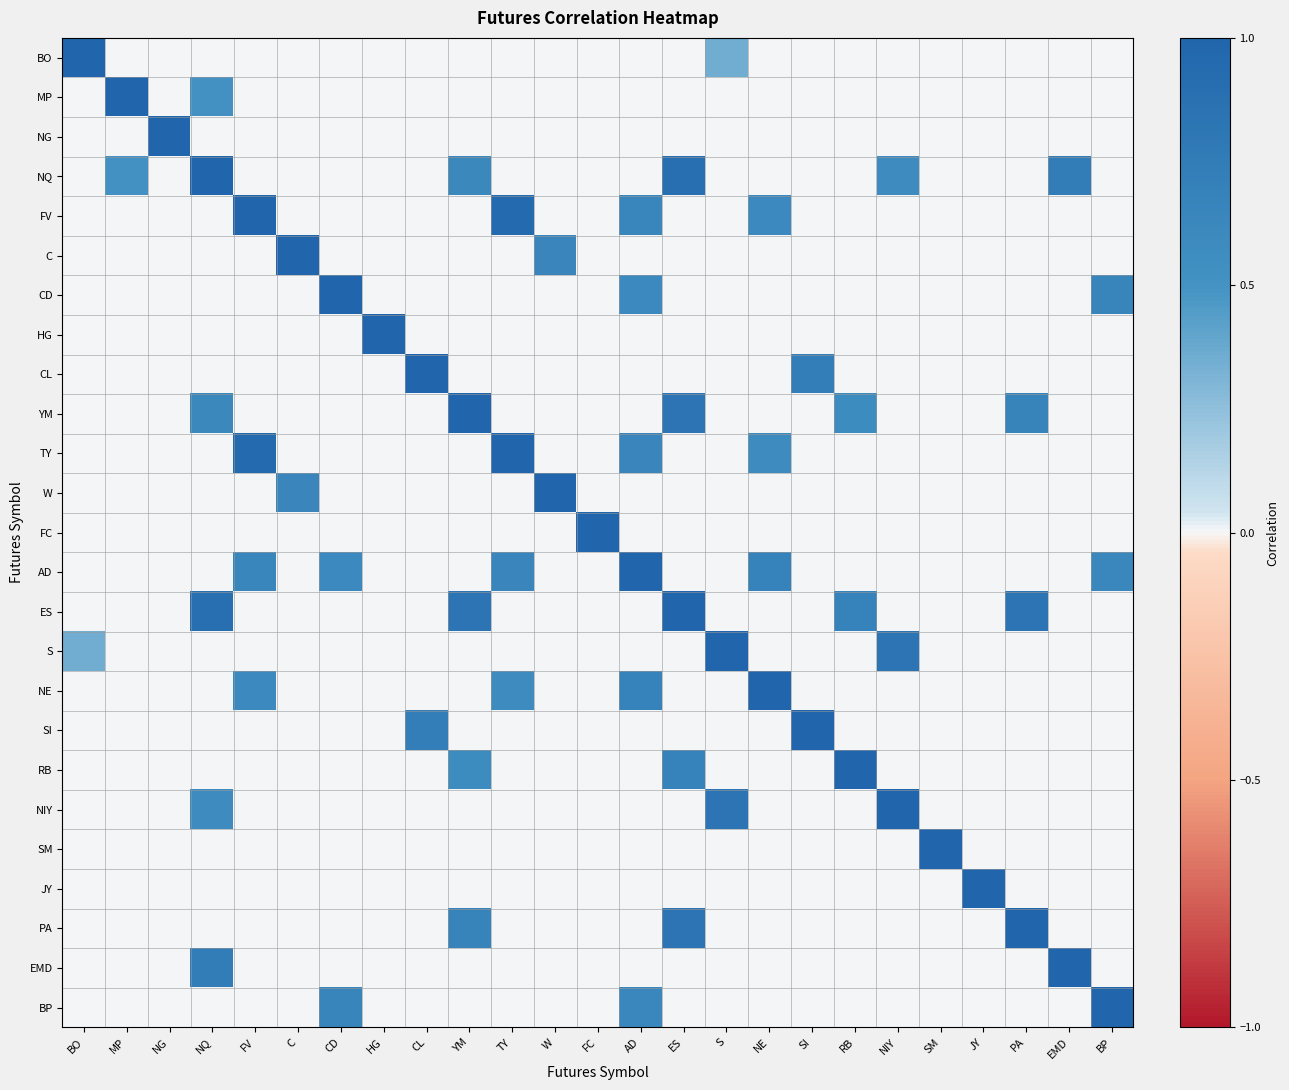

Reading left to right, list all the values displayed in this chart.

BO: BO=1.0	MP=0.0	NG=0.0	NQ=0.0	FV=0.0	C=0.0	CD=0.0	HG=0.0	CL=0.0	YM=0.0	TY=0.0	W=0.0	FC=0.0	AD=0.0	ES=0.0	S=0.3	NE=0.0	SI=0.0	RB=0.0	NIY=0.0	SM=0.0	JY=0.0	PA=0.0	EMD=0.0	BP=0.0
MP: BO=0.0	MP=1.0	NG=0.0	NQ=0.5	FV=0.0	C=0.0	CD=0.0	HG=0.0	CL=0.0	YM=0.0	TY=0.0	W=0.0	FC=0.0	AD=0.0	ES=0.0	S=0.0	NE=0.0	SI=0.0	RB=0.0	NIY=0.0	SM=0.0	JY=0.0	PA=0.0	EMD=0.0	BP=0.0
NG: BO=0.0	MP=0.0	NG=1.0	NQ=0.0	FV=0.0	C=0.0	CD=0.0	HG=0.0	CL=0.0	YM=0.0	TY=0.0	W=0.0	FC=0.0	AD=0.0	ES=0.0	S=0.0	NE=0.0	SI=0.0	RB=0.0	NIY=0.0	SM=0.0	JY=0.0	PA=0.0	EMD=0.0	BP=0.0
NQ: BO=0.0	MP=0.5	NG=0.0	NQ=1.0	FV=0.0	C=0.0	CD=0.0	HG=0.0	CL=0.0	YM=0.6	TY=0.0	W=0.0	FC=0.0	AD=0.0	ES=0.9	S=0.0	NE=0.0	SI=0.0	RB=0.0	NIY=0.6	SM=0.0	JY=0.0	PA=0.0	EMD=0.7	BP=0.0
FV: BO=0.0	MP=0.0	NG=0.0	NQ=0.0	FV=1.0	C=0.0	CD=0.0	HG=0.0	CL=0.0	YM=0.0	TY=0.9	W=0.0	FC=0.0	AD=0.6	ES=0.0	S=0.0	NE=0.6	SI=0.0	RB=0.0	NIY=0.0	SM=0.0	JY=0.0	PA=0.0	EMD=0.0	BP=0.0
C: BO=0.0	MP=0.0	NG=0.0	NQ=0.0	FV=0.0	C=1.0	CD=0.0	HG=0.0	CL=0.0	YM=0.0	TY=0.0	W=0.6	FC=0.0	AD=0.0	ES=0.0	S=0.0	NE=0.0	SI=0.0	RB=0.0	NIY=0.0	SM=0.0	JY=0.0	PA=0.0	EMD=0.0	BP=0.0
CD: BO=0.0	MP=0.0	NG=0.0	NQ=0.0	FV=0.0	C=0.0	CD=1.0	HG=0.0	CL=0.0	YM=0.0	TY=0.0	W=0.0	FC=0.0	AD=0.6	ES=0.0	S=0.0	NE=0.0	SI=0.0	RB=0.0	NIY=0.0	SM=0.0	JY=0.0	PA=0.0	EMD=0.0	BP=0.7
HG: BO=0.0	MP=0.0	NG=0.0	NQ=0.0	FV=0.0	C=0.0	CD=0.0	HG=1.0	CL=0.0	YM=0.0	TY=0.0	W=0.0	FC=0.0	AD=0.0	ES=0.0	S=0.0	NE=0.0	SI=0.0	RB=0.0	NIY=0.0	SM=0.0	JY=0.0	PA=0.0	EMD=0.0	BP=0.0
CL: BO=0.0	MP=0.0	NG=0.0	NQ=0.0	FV=0.0	C=0.0	CD=0.0	HG=0.0	CL=1.0	YM=0.0	TY=0.0	W=0.0	FC=0.0	AD=0.0	ES=0.0	S=0.0	NE=0.0	SI=0.7	RB=0.0	NIY=0.0	SM=0.0	JY=0.0	PA=0.0	EMD=0.0	BP=0.0
YM: BO=0.0	MP=0.0	NG=0.0	NQ=0.6	FV=0.0	C=0.0	CD=0.0	HG=0.0	CL=0.0	YM=1.0	TY=0.0	W=0.0	FC=0.0	AD=0.0	ES=0.8	S=0.0	NE=0.0	SI=0.0	RB=0.6	NIY=0.0	SM=0.0	JY=0.0	PA=0.7	EMD=0.0	BP=0.0
TY: BO=0.0	MP=0.0	NG=0.0	NQ=0.0	FV=0.9	C=0.0	CD=0.0	HG=0.0	CL=0.0	YM=0.0	TY=1.0	W=0.0	FC=0.0	AD=0.6	ES=0.0	S=0.0	NE=0.6	SI=0.0	RB=0.0	NIY=0.0	SM=0.0	JY=0.0	PA=0.0	EMD=0.0	BP=0.0
W: BO=0.0	MP=0.0	NG=0.0	NQ=0.0	FV=0.0	C=0.6	CD=0.0	HG=0.0	CL=0.0	YM=0.0	TY=0.0	W=1.0	FC=0.0	AD=0.0	ES=0.0	S=0.0	NE=0.0	SI=0.0	RB=0.0	NIY=0.0	SM=0.0	JY=0.0	PA=0.0	EMD=0.0	BP=0.0
FC: BO=0.0	MP=0.0	NG=0.0	NQ=0.0	FV=0.0	C=0.0	CD=0.0	HG=0.0	CL=0.0	YM=0.0	TY=0.0	W=0.0	FC=1.0	AD=0.0	ES=0.0	S=0.0	NE=0.0	SI=0.0	RB=0.0	NIY=0.0	SM=0.0	JY=0.0	PA=0.0	EMD=0.0	BP=0.0
AD: BO=0.0	MP=0.0	NG=0.0	NQ=0.0	FV=0.6	C=0.0	CD=0.6	HG=0.0	CL=0.0	YM=0.0	TY=0.6	W=0.0	FC=0.0	AD=1.0	ES=0.0	S=0.0	NE=0.7	SI=0.0	RB=0.0	NIY=0.0	SM=0.0	JY=0.0	PA=0.0	EMD=0.0	BP=0.6
ES: BO=0.0	MP=0.0	NG=0.0	NQ=0.9	FV=0.0	C=0.0	CD=0.0	HG=0.0	CL=0.0	YM=0.8	TY=0.0	W=0.0	FC=0.0	AD=0.0	ES=1.0	S=0.0	NE=0.0	SI=0.0	RB=0.7	NIY=0.0	SM=0.0	JY=0.0	PA=0.8	EMD=0.0	BP=0.0
S: BO=0.3	MP=0.0	NG=0.0	NQ=0.0	FV=0.0	C=0.0	CD=0.0	HG=0.0	CL=0.0	YM=0.0	TY=0.0	W=0.0	FC=0.0	AD=0.0	ES=0.0	S=1.0	NE=0.0	SI=0.0	RB=0.0	NIY=0.8	SM=0.0	JY=0.0	PA=0.0	EMD=0.0	BP=0.0
NE: BO=0.0	MP=0.0	NG=0.0	NQ=0.0	FV=0.6	C=0.0	CD=0.0	HG=0.0	CL=0.0	YM=0.0	TY=0.6	W=0.0	FC=0.0	AD=0.7	ES=0.0	S=0.0	NE=1.0	SI=0.0	RB=0.0	NIY=0.0	SM=0.0	JY=0.0	PA=0.0	EMD=0.0	BP=0.0
SI: BO=0.0	MP=0.0	NG=0.0	NQ=0.0	FV=0.0	C=0.0	CD=0.0	HG=0.0	CL=0.7	YM=0.0	TY=0.0	W=0.0	FC=0.0	AD=0.0	ES=0.0	S=0.0	NE=0.0	SI=1.0	RB=0.0	NIY=0.0	SM=0.0	JY=0.0	PA=0.0	EMD=0.0	BP=0.0
RB: BO=0.0	MP=0.0	NG=0.0	NQ=0.0	FV=0.0	C=0.0	CD=0.0	HG=0.0	CL=0.0	YM=0.6	TY=0.0	W=0.0	FC=0.0	AD=0.0	ES=0.7	S=0.0	NE=0.0	SI=0.0	RB=1.0	NIY=0.0	SM=0.0	JY=0.0	PA=0.0	EMD=0.0	BP=0.0
NIY: BO=0.0	MP=0.0	NG=0.0	NQ=0.6	FV=0.0	C=0.0	CD=0.0	HG=0.0	CL=0.0	YM=0.0	TY=0.0	W=0.0	FC=0.0	AD=0.0	ES=0.0	S=0.8	NE=0.0	SI=0.0	RB=0.0	NIY=1.0	SM=0.0	JY=0.0	PA=0.0	EMD=0.0	BP=0.0
SM: BO=0.0	MP=0.0	NG=0.0	NQ=0.0	FV=0.0	C=0.0	CD=0.0	HG=0.0	CL=0.0	YM=0.0	TY=0.0	W=0.0	FC=0.0	AD=0.0	ES=0.0	S=0.0	NE=0.0	SI=0.0	RB=0.0	NIY=0.0	SM=1.0	JY=0.0	PA=0.0	EMD=0.0	BP=0.0
JY: BO=0.0	MP=0.0	NG=0.0	NQ=0.0	FV=0.0	C=0.0	CD=0.0	HG=0.0	CL=0.0	YM=0.0	TY=0.0	W=0.0	FC=0.0	AD=0.0	ES=0.0	S=0.0	NE=0.0	SI=0.0	RB=0.0	NIY=0.0	SM=0.0	JY=1.0	PA=0.0	EMD=0.0	BP=0.0
PA: BO=0.0	MP=0.0	NG=0.0	NQ=0.0	FV=0.0	C=0.0	CD=0.0	HG=0.0	CL=0.0	YM=0.7	TY=0.0	W=0.0	FC=0.0	AD=0.0	ES=0.8	S=0.0	NE=0.0	SI=0.0	RB=0.0	NIY=0.0	SM=0.0	JY=0.0	PA=1.0	EMD=0.0	BP=0.0
EMD: BO=0.0	MP=0.0	NG=0.0	NQ=0.7	FV=0.0	C=0.0	CD=0.0	HG=0.0	CL=0.0	YM=0.0	TY=0.0	W=0.0	FC=0.0	AD=0.0	ES=0.0	S=0.0	NE=0.0	SI=0.0	RB=0.0	NIY=0.0	SM=0.0	JY=0.0	PA=0.0	EMD=1.0	BP=0.0
BP: BO=0.0	MP=0.0	NG=0.0	NQ=0.0	FV=0.0	C=0.0	CD=0.7	HG=0.0	CL=0.0	YM=0.0	TY=0.0	W=0.0	FC=0.0	AD=0.6	ES=0.0	S=0.0	NE=0.0	SI=0.0	RB=0.0	NIY=0.0	SM=0.0	JY=0.0	PA=0.0	EMD=0.0	BP=1.0